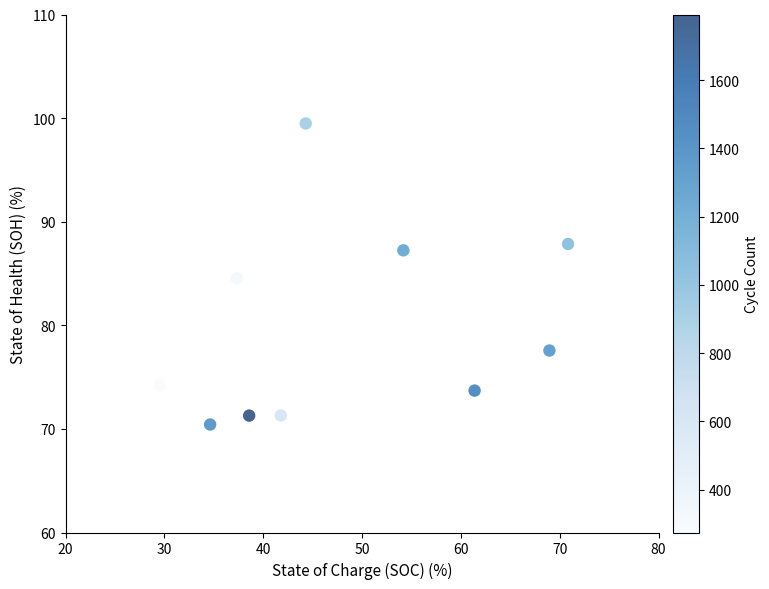

What is the range of Y values (max minus min)?

29.1